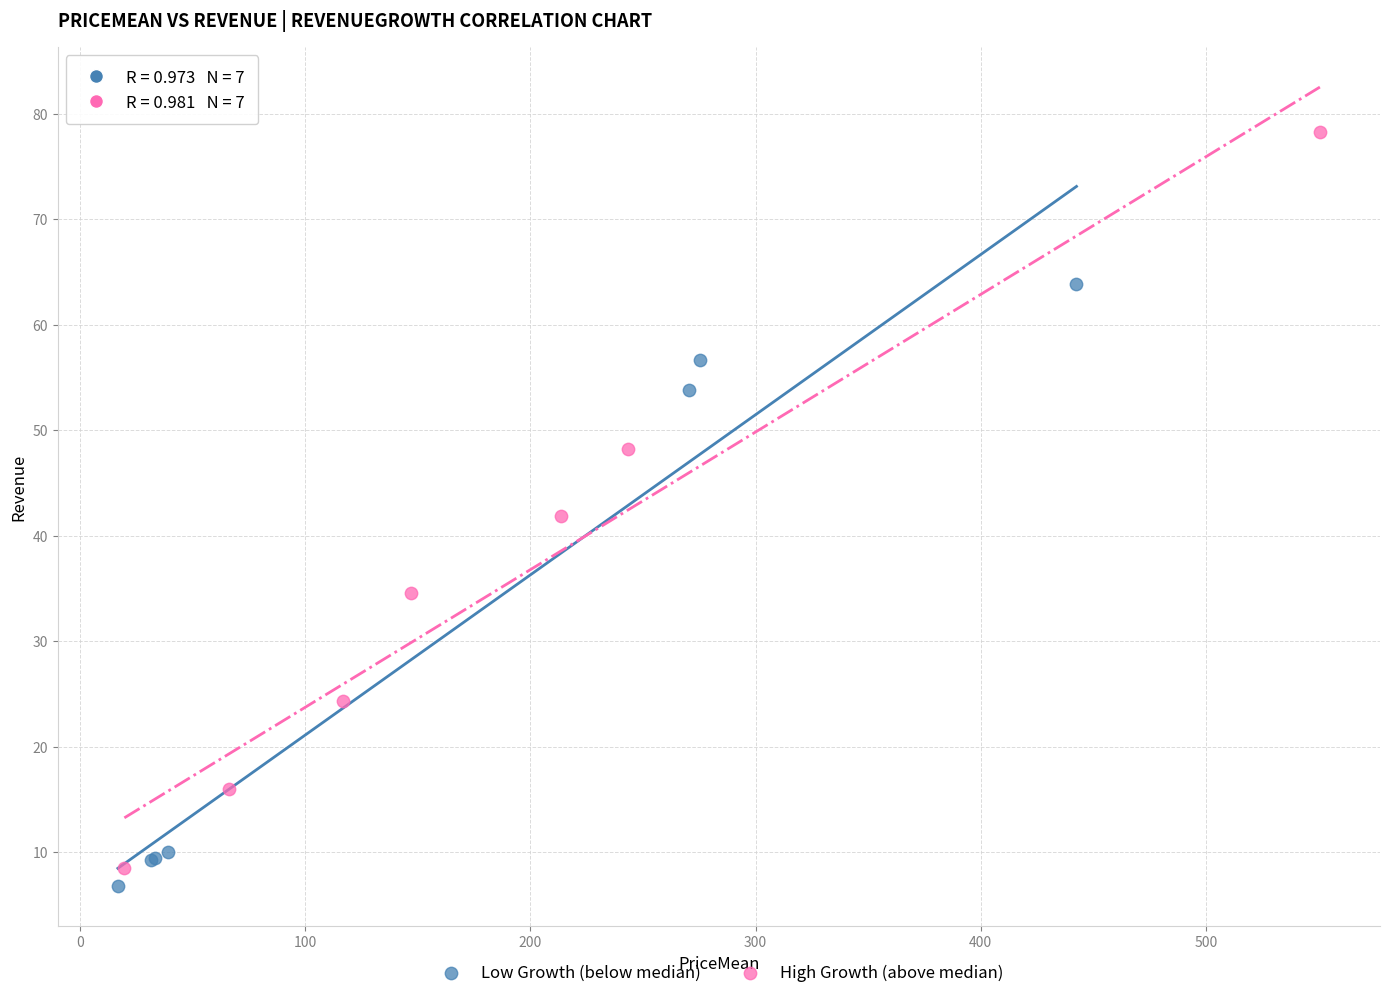

Which series reaches the minimum Y coordinate?

Low Growth (below median)